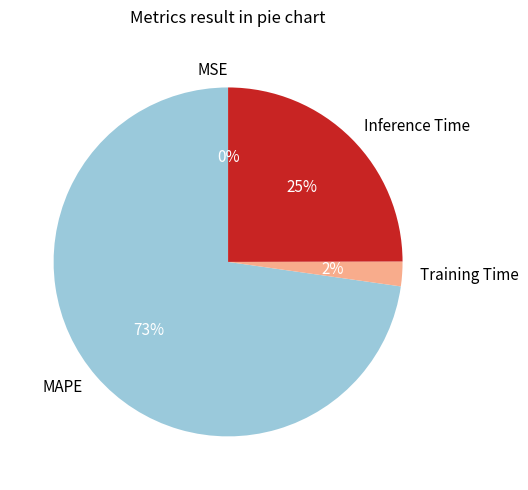

Is the sum of MAPE and Training Time greater than half?

Yes